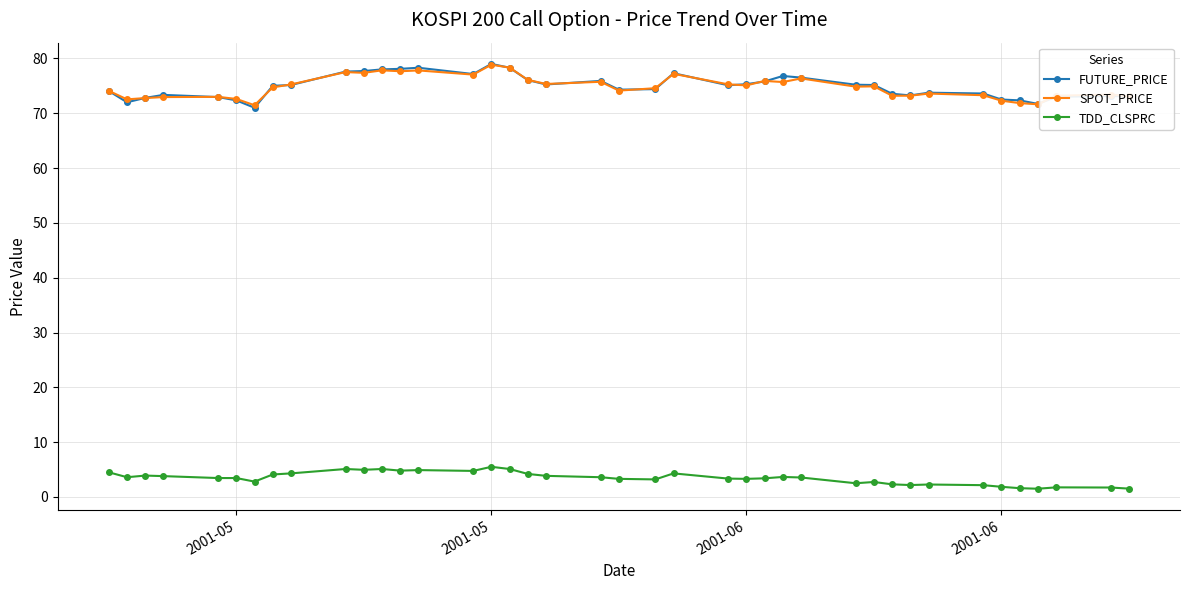

What is the value of the TDD_CLSPRC point at the 3rd from the left?

3.9